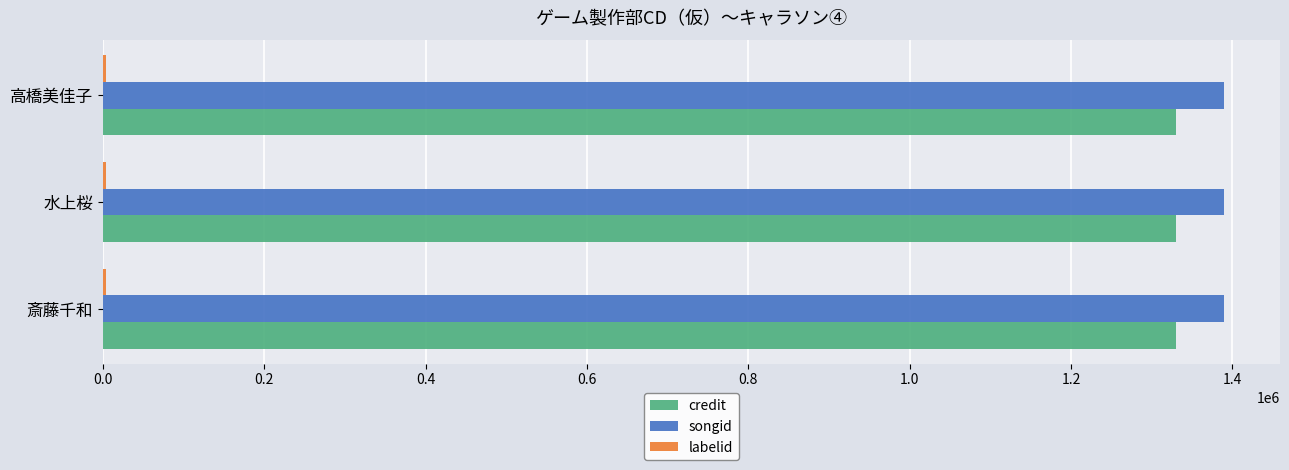

What is the highest value of the credit series?

1330733